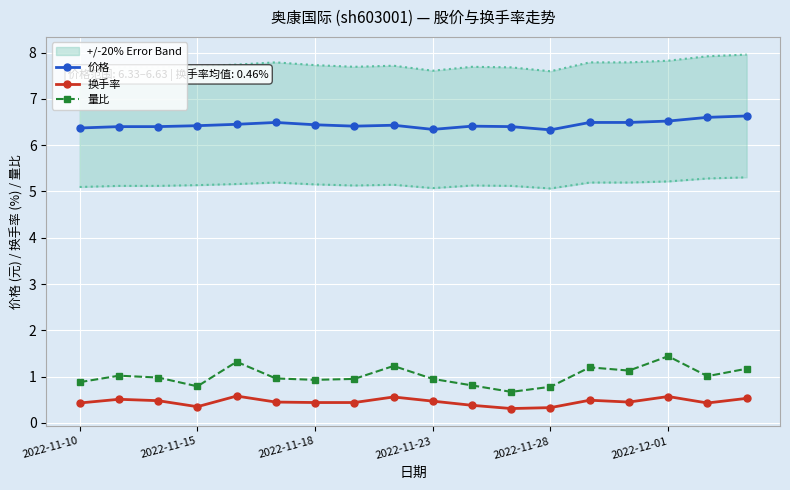

True or false: 量比 and 价格 intersect in this chart.

False